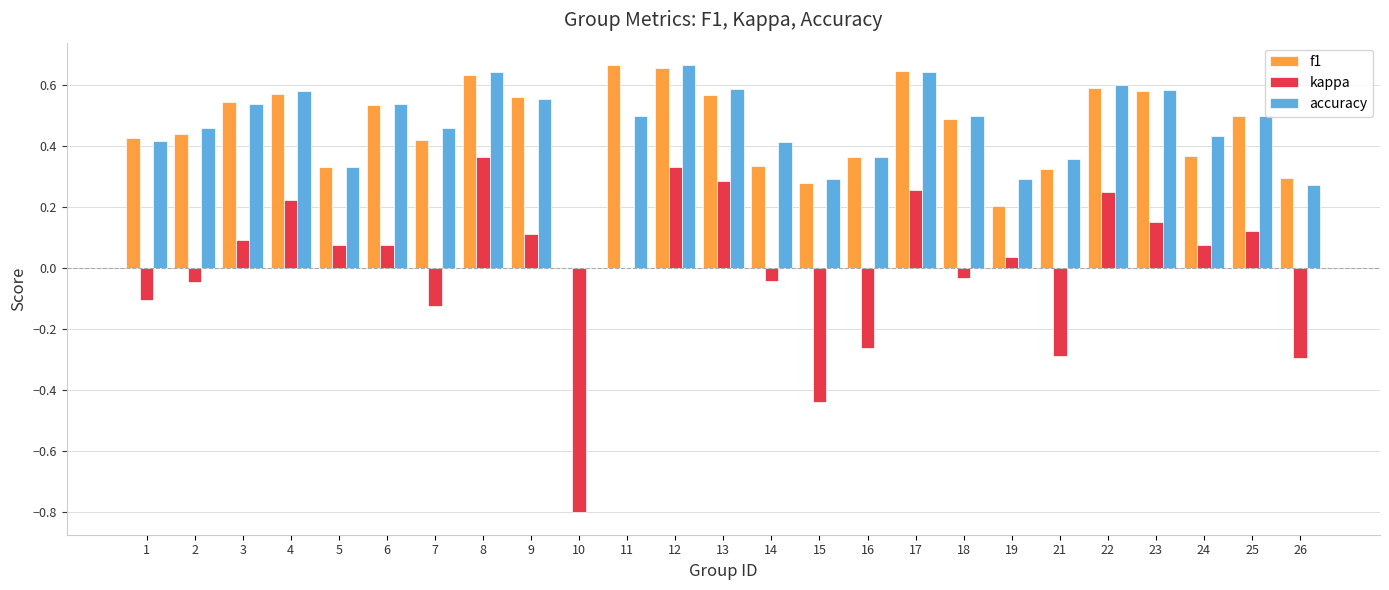

How many positive values does the accuracy series have?

24